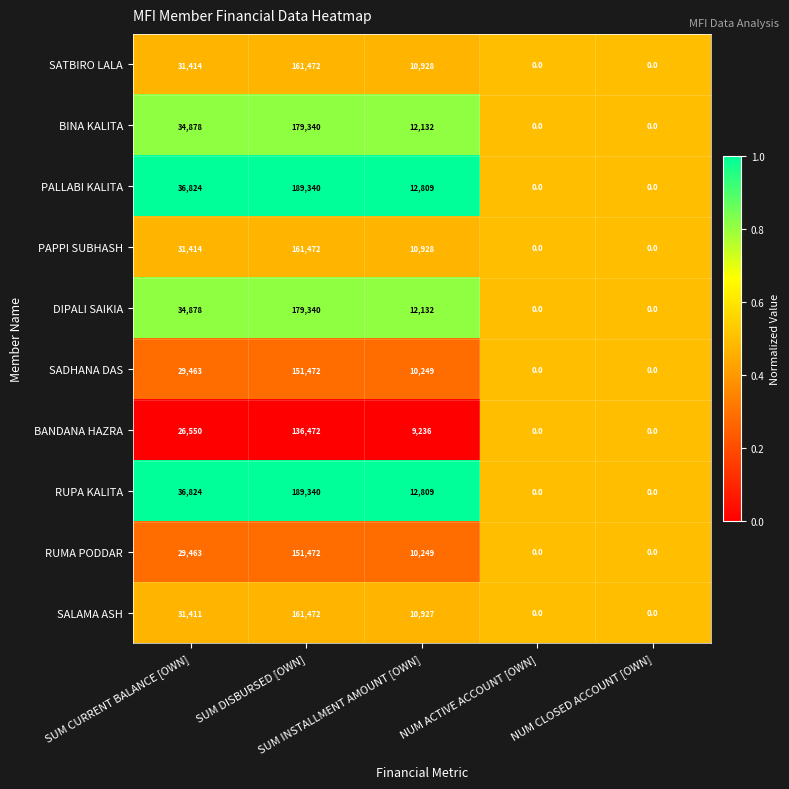

What is the sum of all SALAMA ASH values?

203810